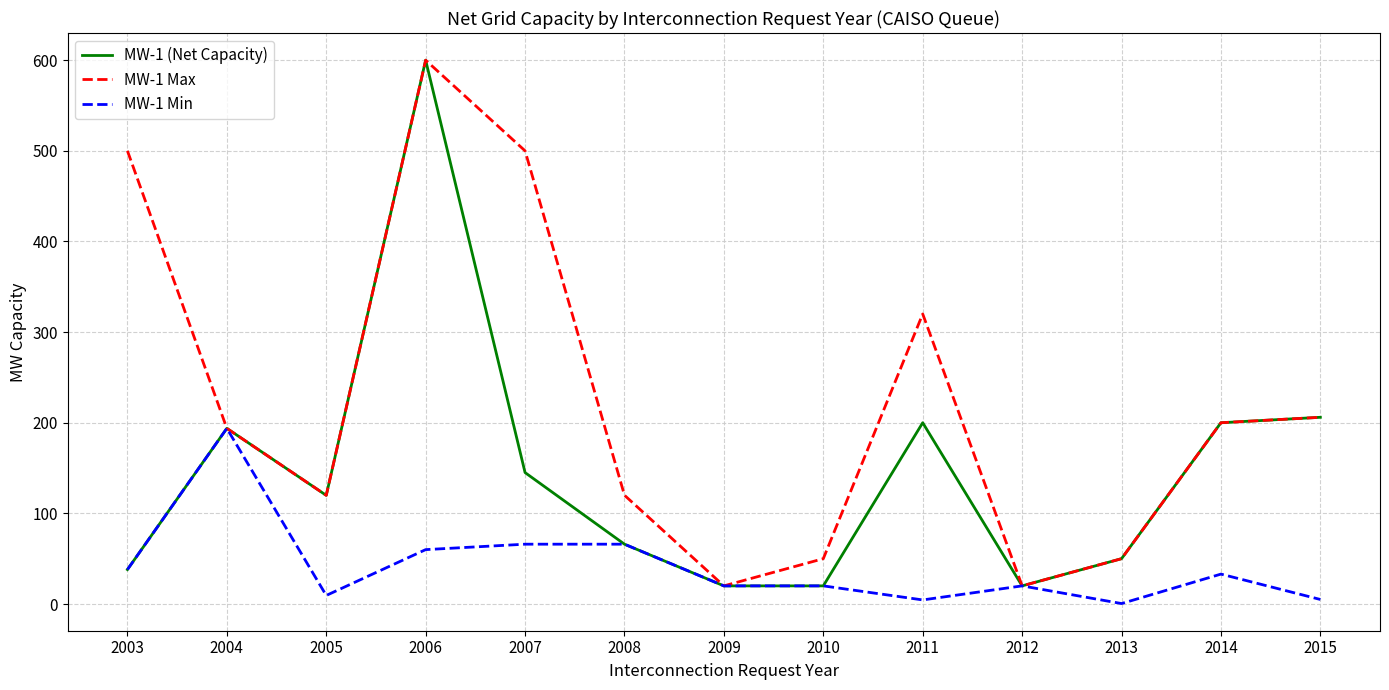

What is the spread (max minus min) of values at 2006?

540.0